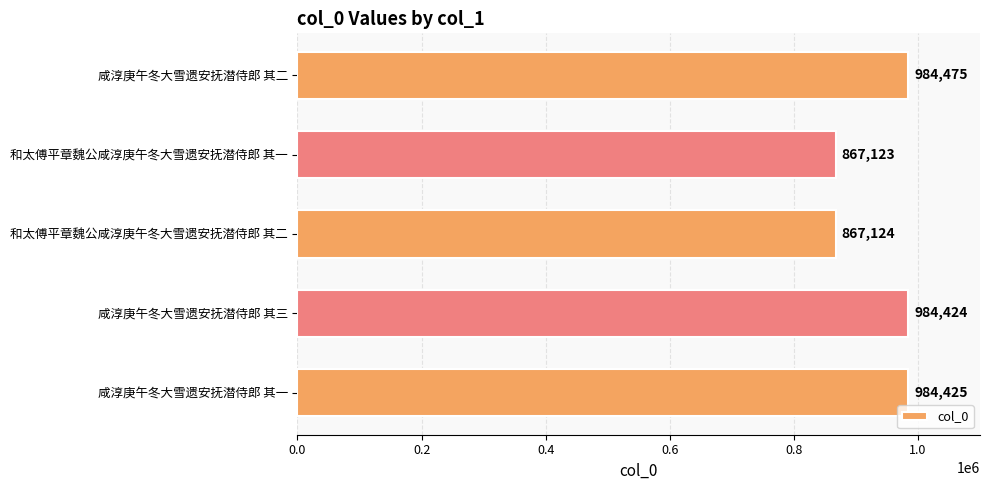

Reading bottom to top, transcribe all the data shown in this chart.

咸淳庚午冬大雪遗安抚潜侍郎 其一=984425	咸淳庚午冬大雪遗安抚潜侍郎 其三=984424	和太傅平章魏公咸淳庚午冬大雪遗安抚潜侍郎 其二=867124	和太傅平章魏公咸淳庚午冬大雪遗安抚潜侍郎 其一=867123	咸淳庚午冬大雪遗安抚潜侍郎 其二=984475